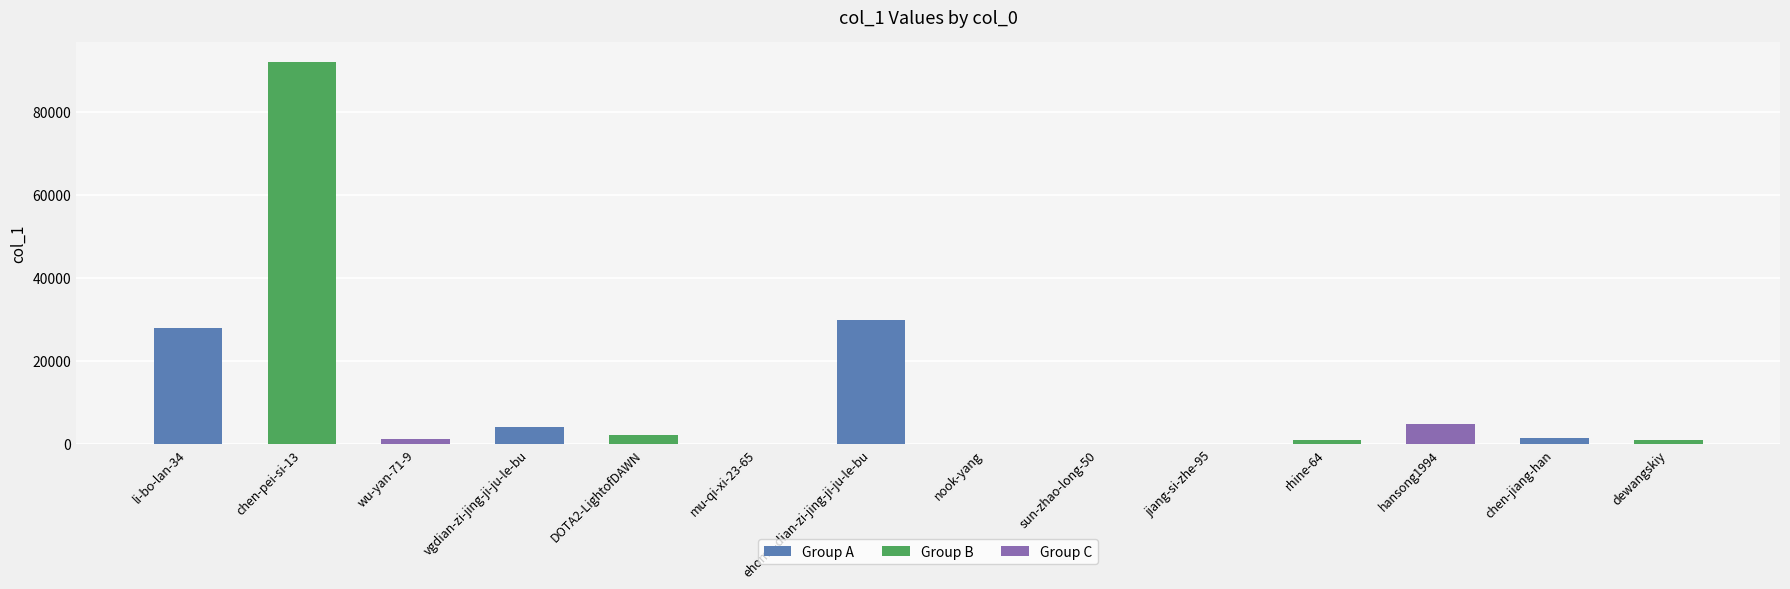

What is the sum of all values?

165304